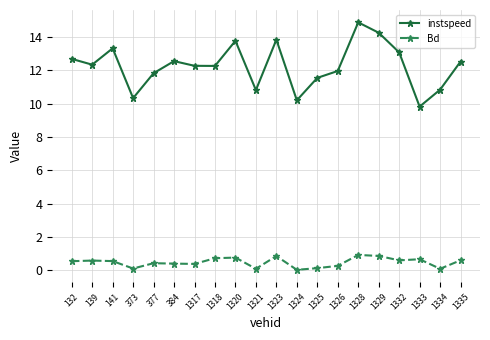

What value does the Bd series have at 1329?

0.9